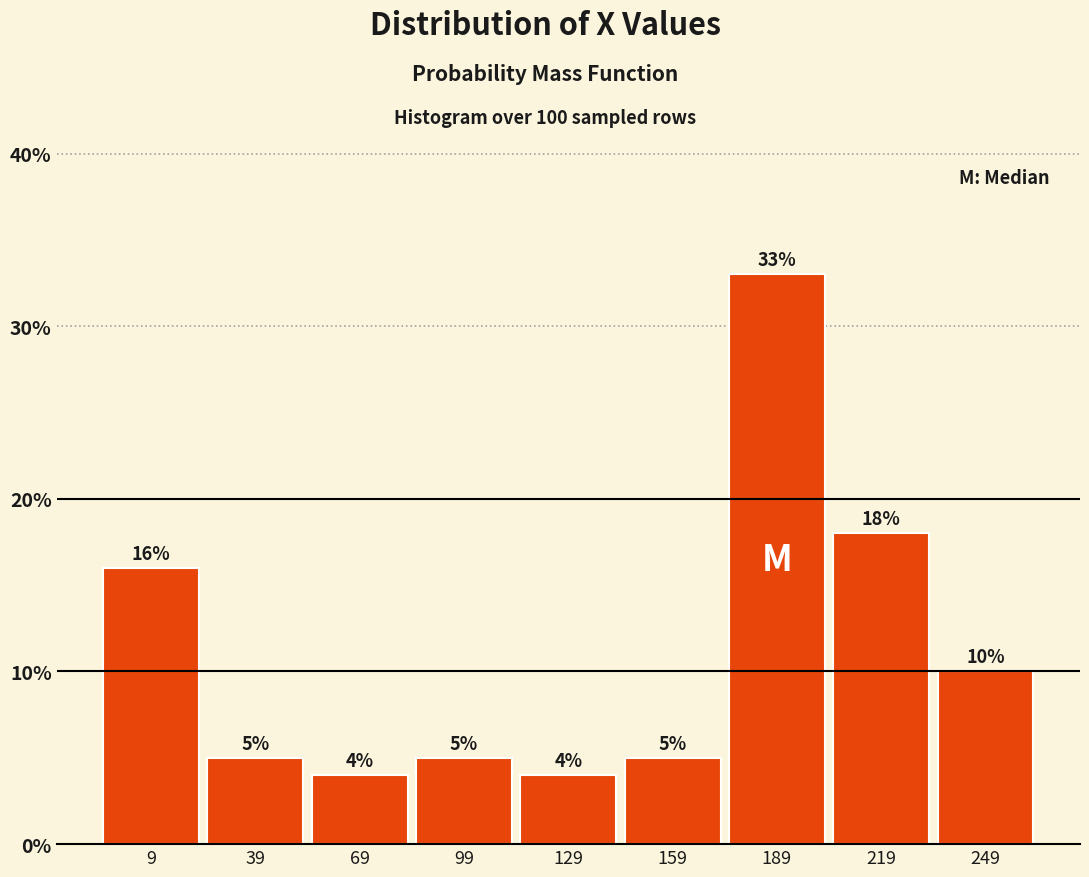

Reading left to right, transcribe this chart: for each bar, give the range it covers on the x-axis and its height. The bar edges are not printed on the chart, so give them approximately, as read against the axis.

-5 to 25: 16
25 to 55: 5
55 to 85: 4
85 to 115: 5
115 to 145: 4
145 to 175: 5
175 to 205: 33
205 to 235: 18
235 to 265: 10